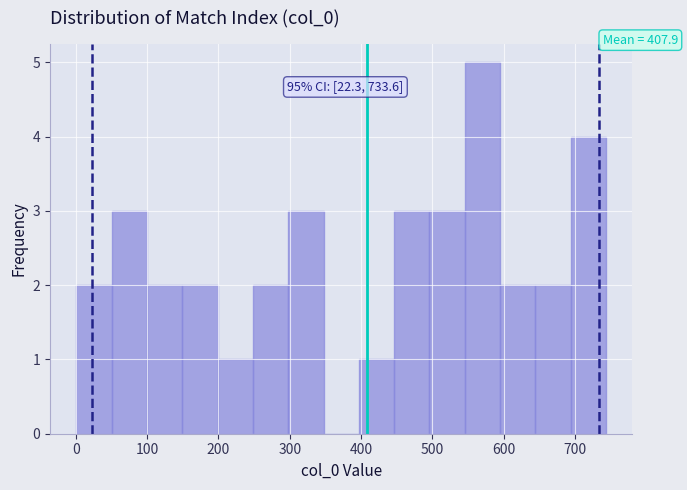

Over which range of the x-axis is the bar tallest?

550 to 590